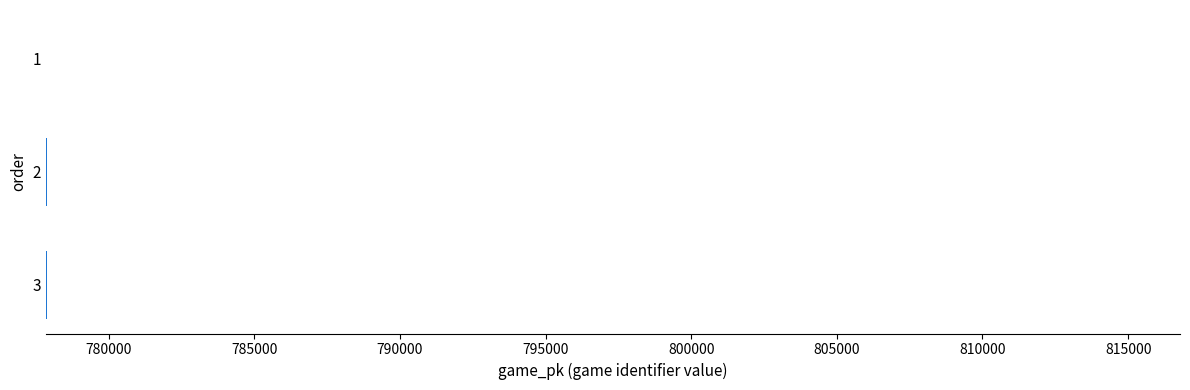

What is the value of the 3rd bar from the top?

777886